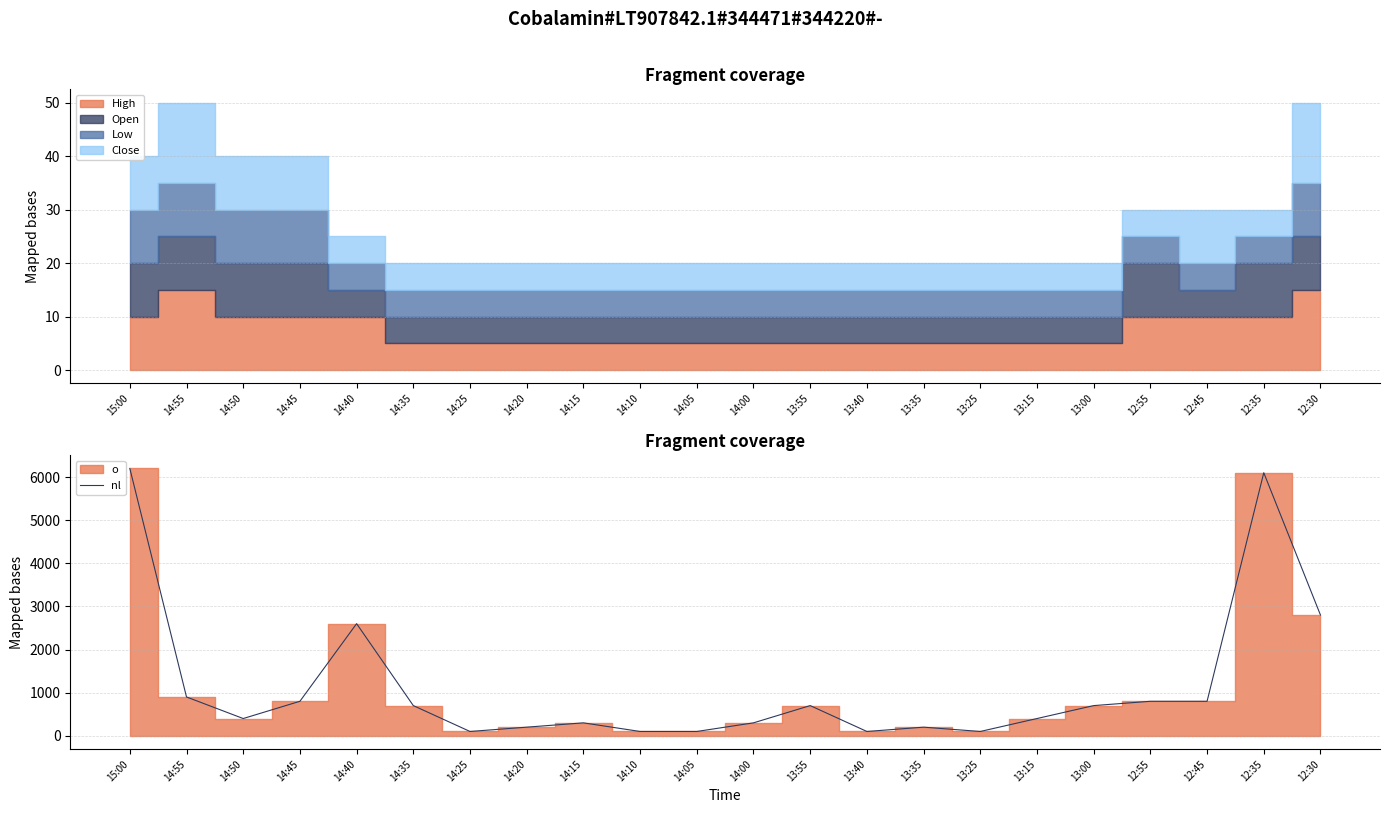

Reading left to right, what are all the values shown in this chart?

15:00=6200	14:55=900	14:50=400	14:45=800	14:40=2600	14:35=700	14:25=100	14:20=200	14:15=300	14:10=100	14:05=100	14:00=300	13:55=700	13:40=100	13:35=200	13:25=100	13:15=400	13:00=700	12:55=800	12:45=800	12:35=6100	12:30=2800